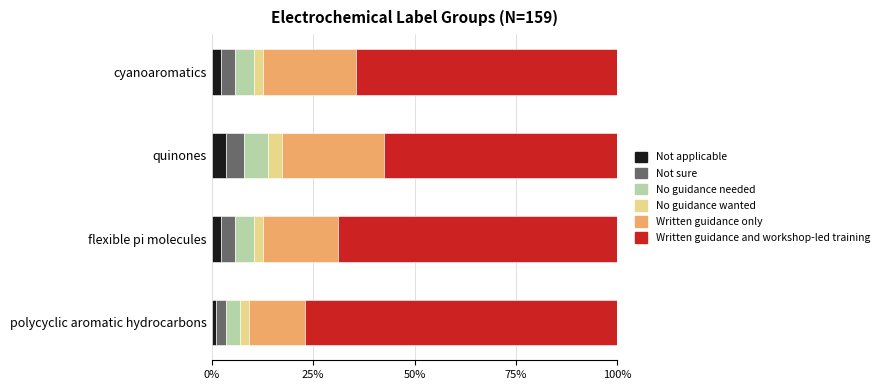

What is the total value across all series at flexible pi molecules?

100.0